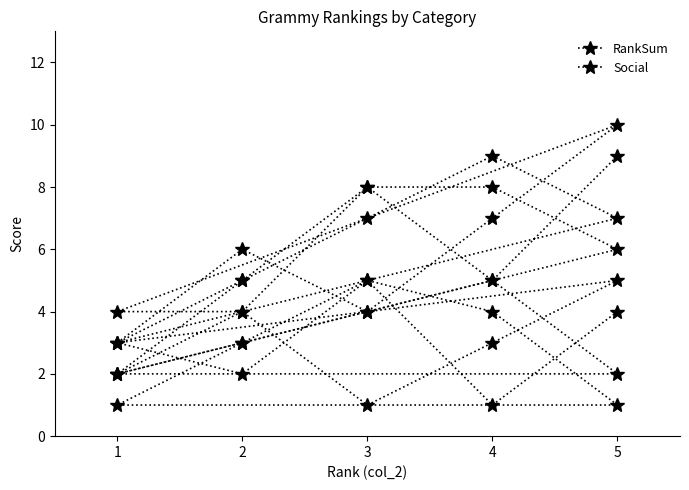

In Social, how many points are higher than both neighbors (excluding endpoints)?

5